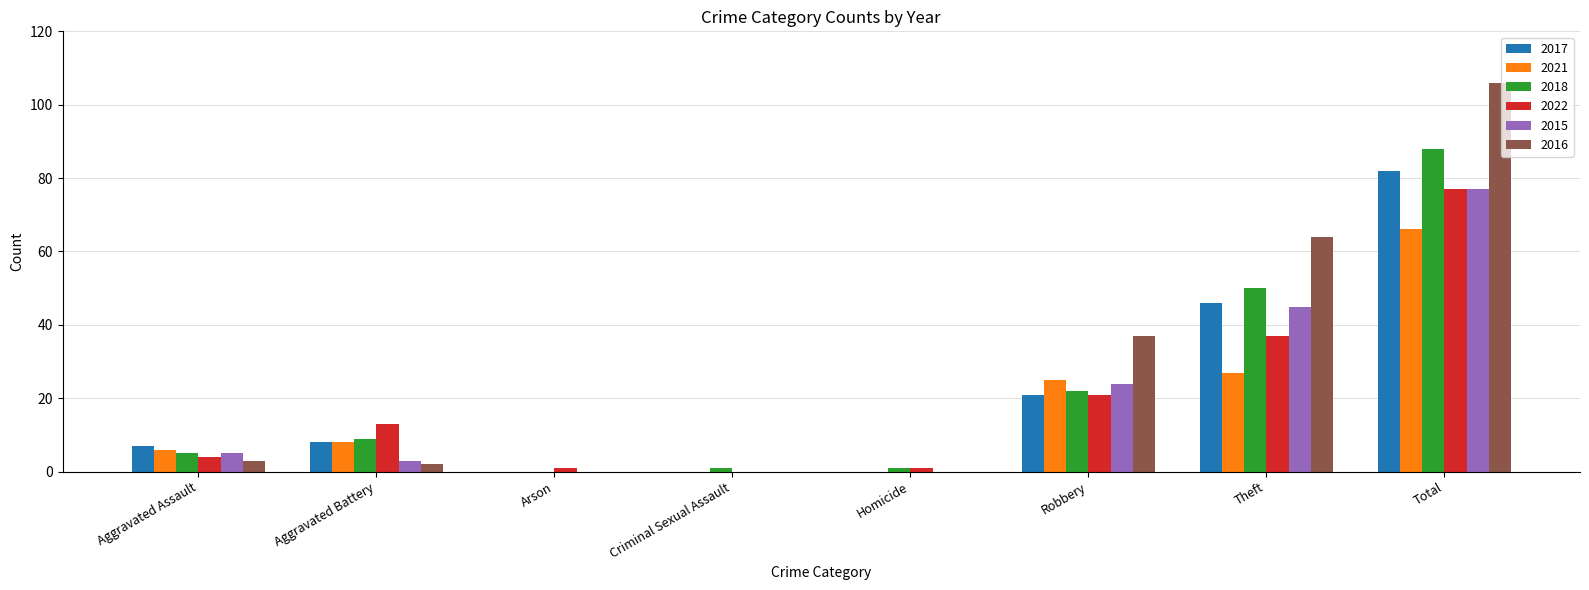

Reading left to right, transcribe all the data shown in this chart.

2017: 7	8	0	0	0	21	46	82
2021: 6	8	0	0	0	25	27	66
2018: 5	9	0	1	1	22	50	88
2022: 4	13	1	0	1	21	37	77
2015: 5	3	0	0	0	24	45	77
2016: 3	2	0	0	0	37	64	106